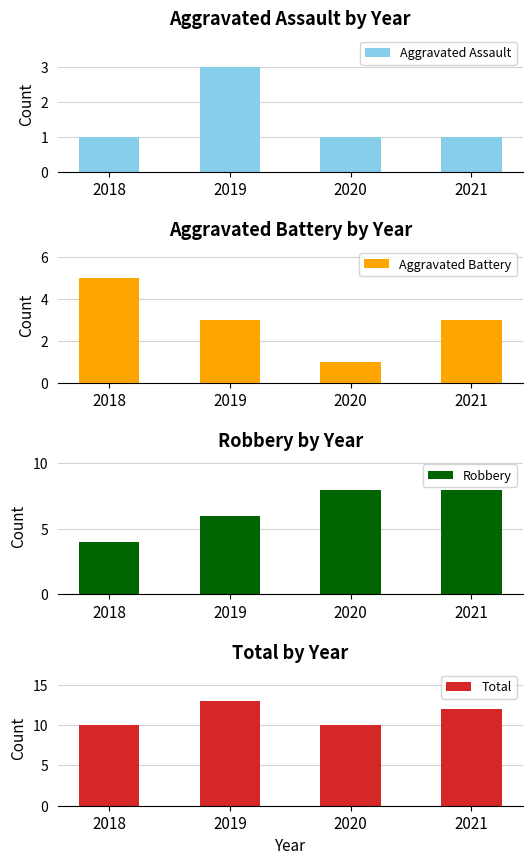

The Aggravated Battery series shows 5 at 2021. True or false?

False